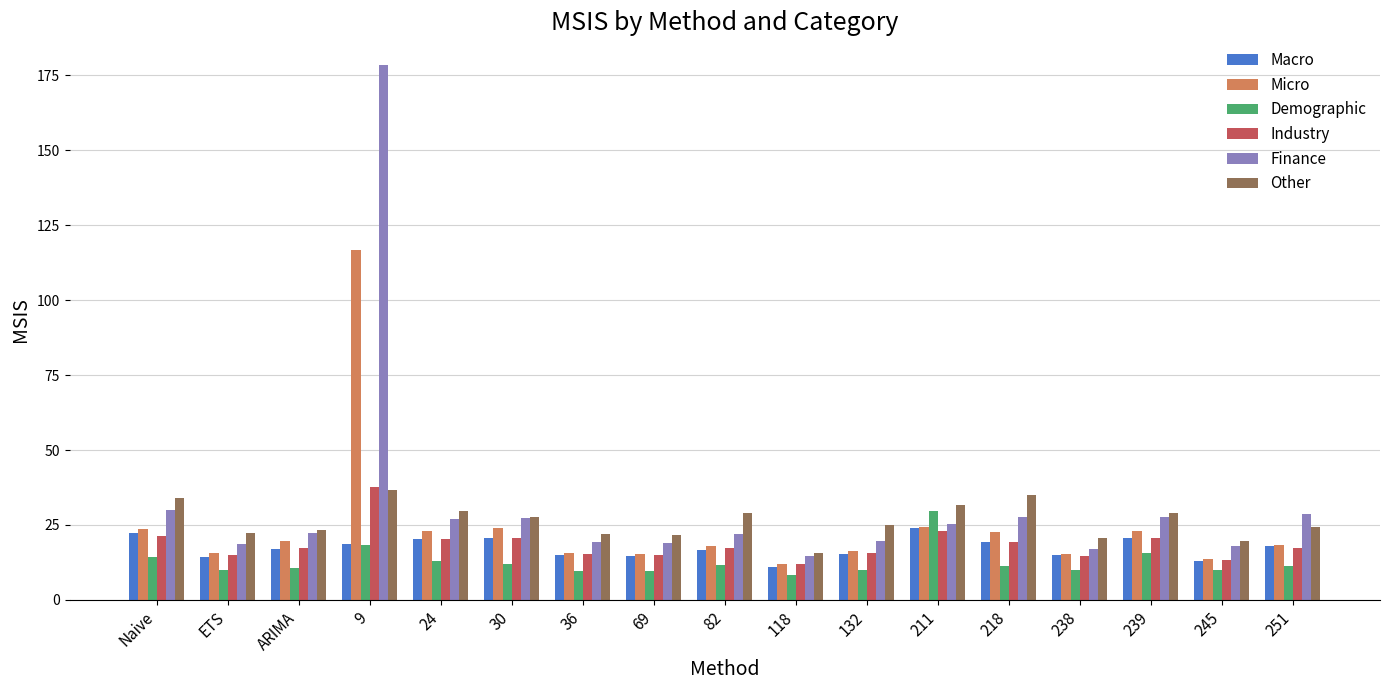

Between 9 and 69, which series saw the biggest shift?

Finance